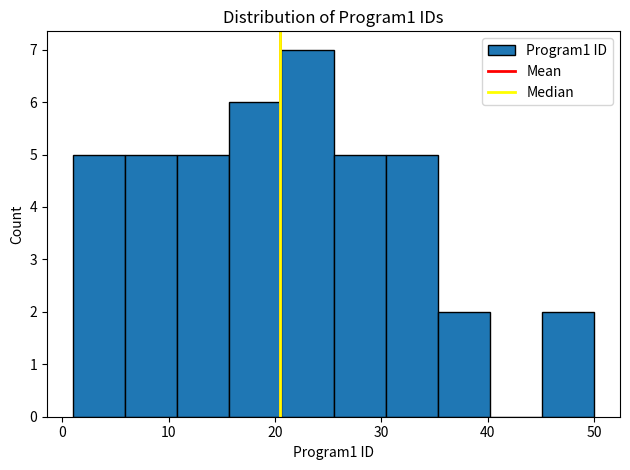

Reading left to right, transcribe this chart: for each bar, give the range it covers on the x-axis and its height. Neither the bar edges nor the heights are printed on the chart, so give them approximately, as read against the axes.

1.0 to 5.9: 5
5.9 to 10.8: 5
10.8 to 15.7: 5
15.7 to 20.6: 6
20.6 to 25.5: 7
25.5 to 30.4: 5
30.4 to 35.3: 5
35.3 to 40.2: 2
40.2 to 45.1: 0
45.1 to 50.0: 2